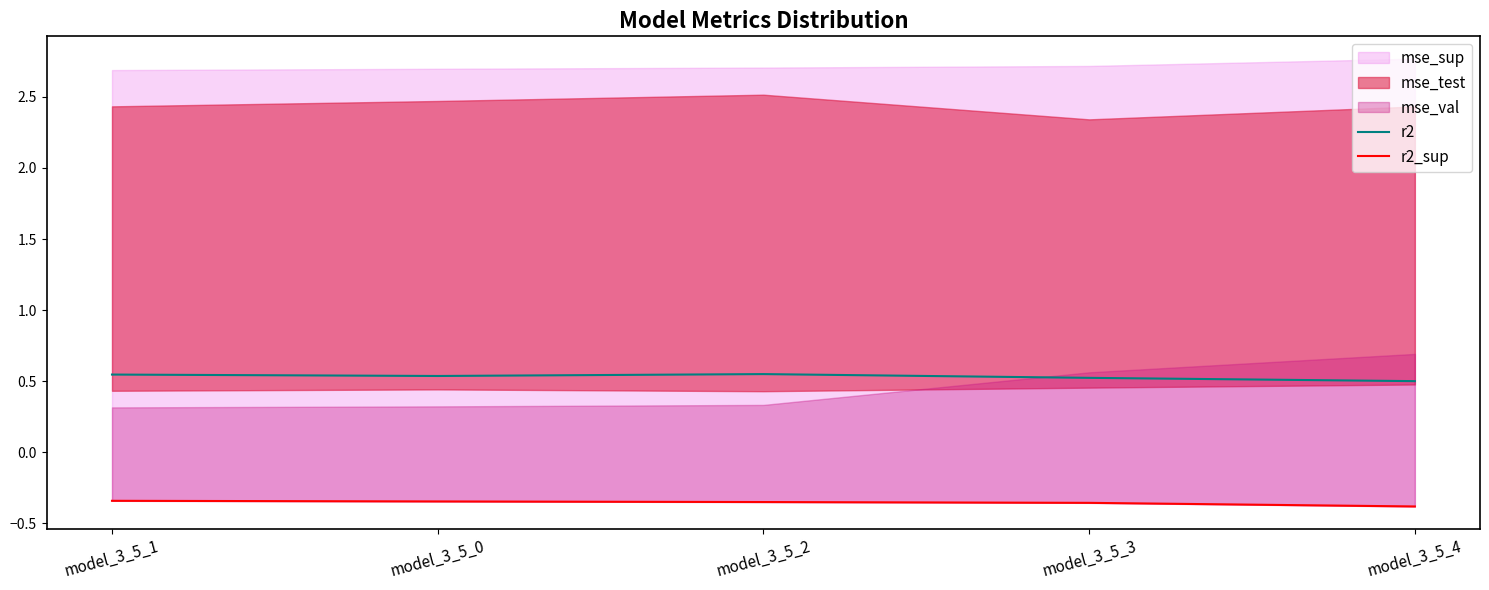

The r2 series shows 0.3 at model_3_5_2. True or false?

False